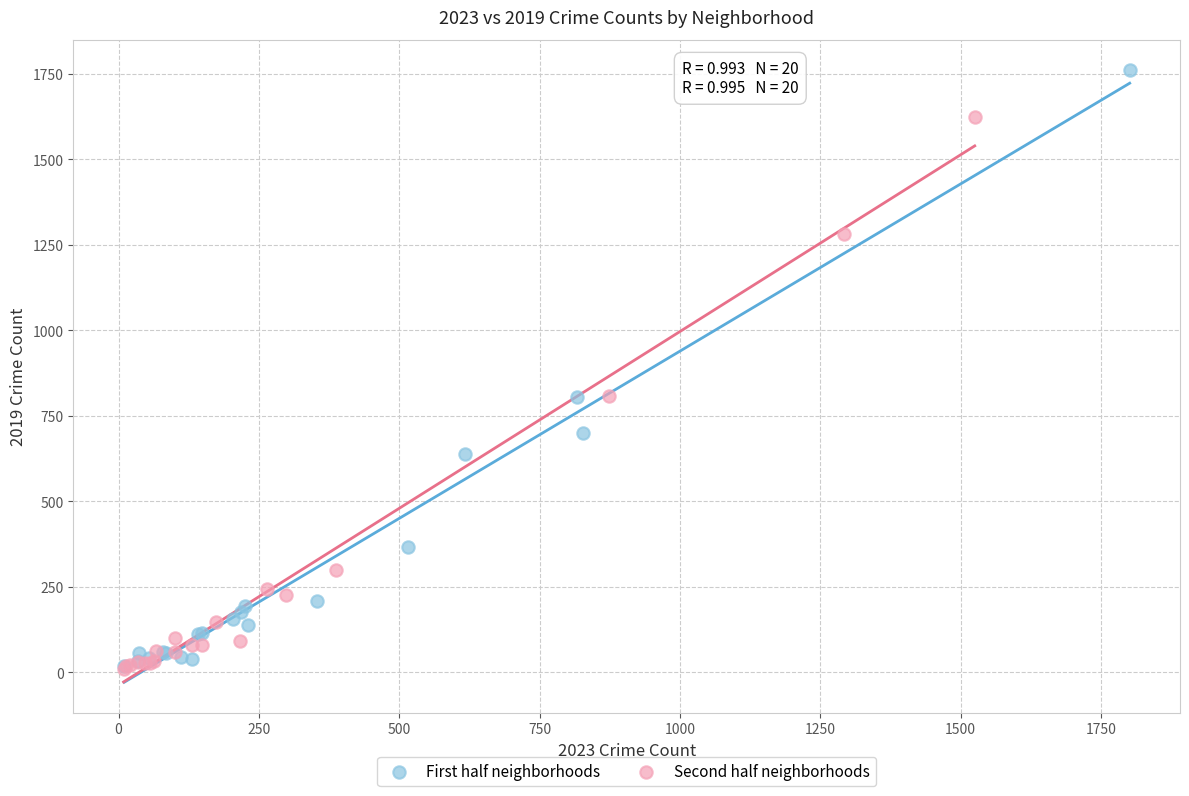

Which series has the largest Y range (max minus min)?

First half neighborhoods